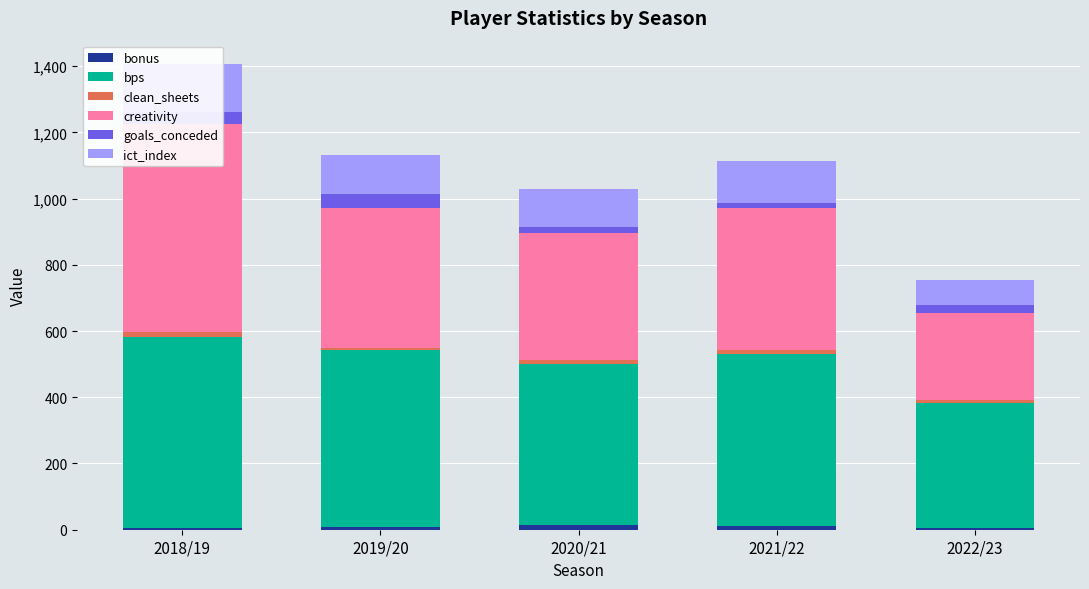

Reading right to left, what are all the values shown in this chart?

bonus: 2022/23=5.0	2021/22=11.0	2020/21=15.0	2019/20=9.0	2018/19=4.0
bps: 2022/23=379.0	2021/22=519.0	2020/21=485.0	2019/20=535.0	2018/19=577.0
clean_sheets: 2022/23=9.0	2021/22=12.0	2020/21=14.0	2019/20=6.0	2018/19=16.0
creativity: 2022/23=261.4	2021/22=429.3	2020/21=383.5	2019/20=422.4	2018/19=628.4
goals_conceded: 2022/23=23.0	2021/22=16.0	2020/21=17.0	2019/20=40.0	2018/19=37.0
ict_index: 2022/23=76.1	2021/22=125.1	2020/21=114.9	2019/20=118.4	2018/19=144.2